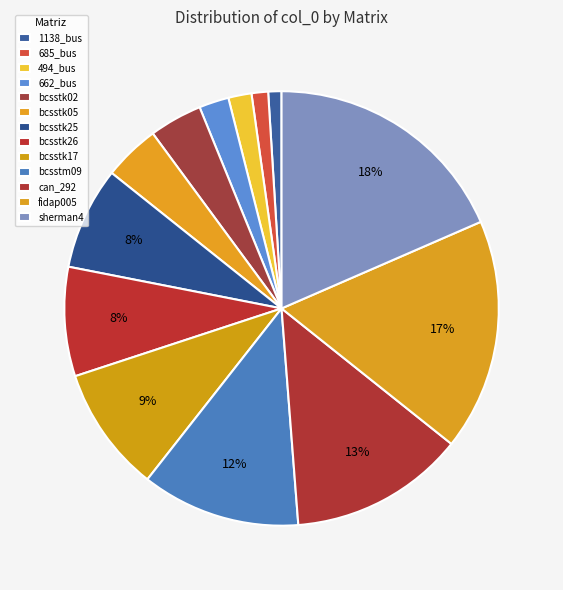

How many slices are in this pie chart?

13